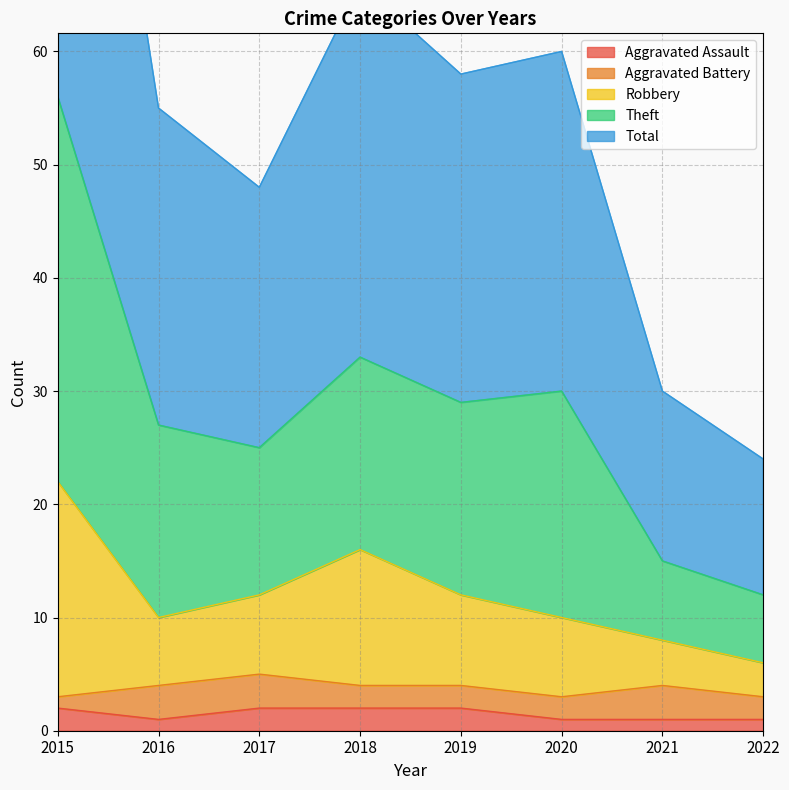

True or false: Aggravated Assault has a value of 1 at 2022.

True